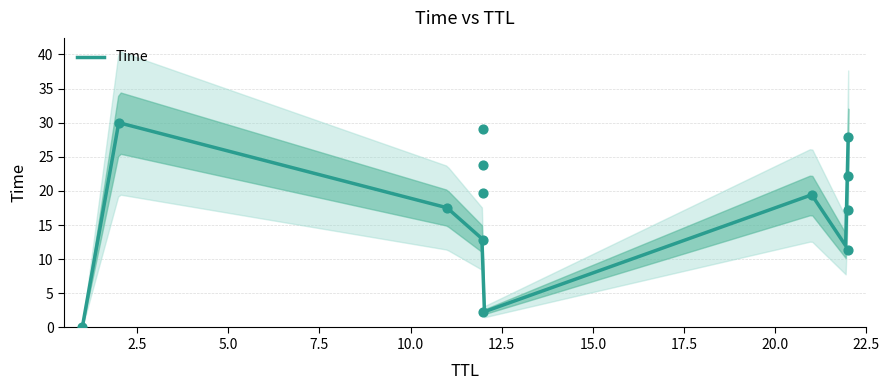

What is the change in value from 12 to 11?

+4.7